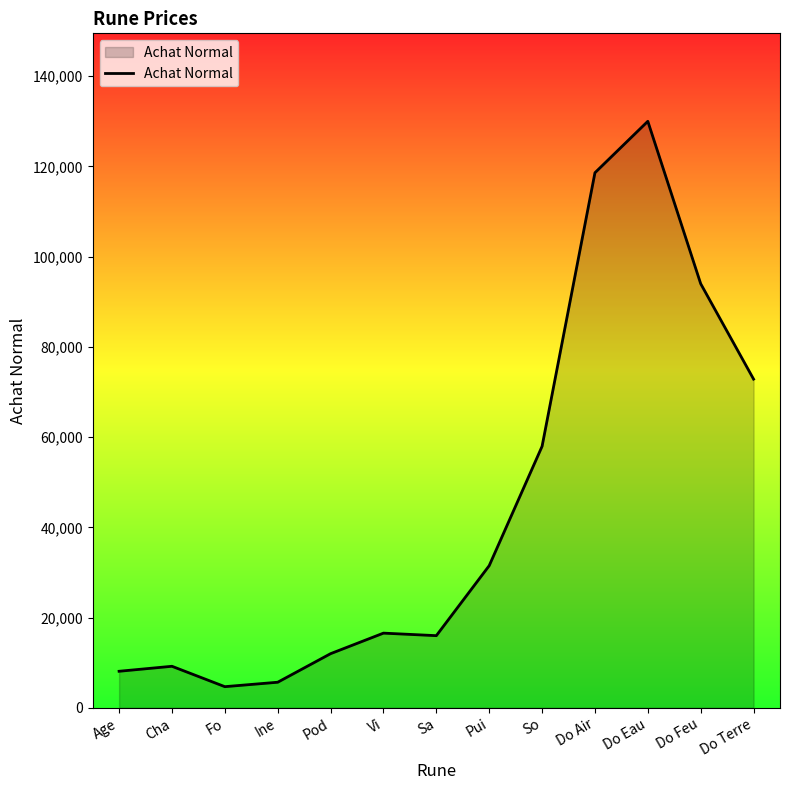

What is the maximum value shown in the chart?

129990